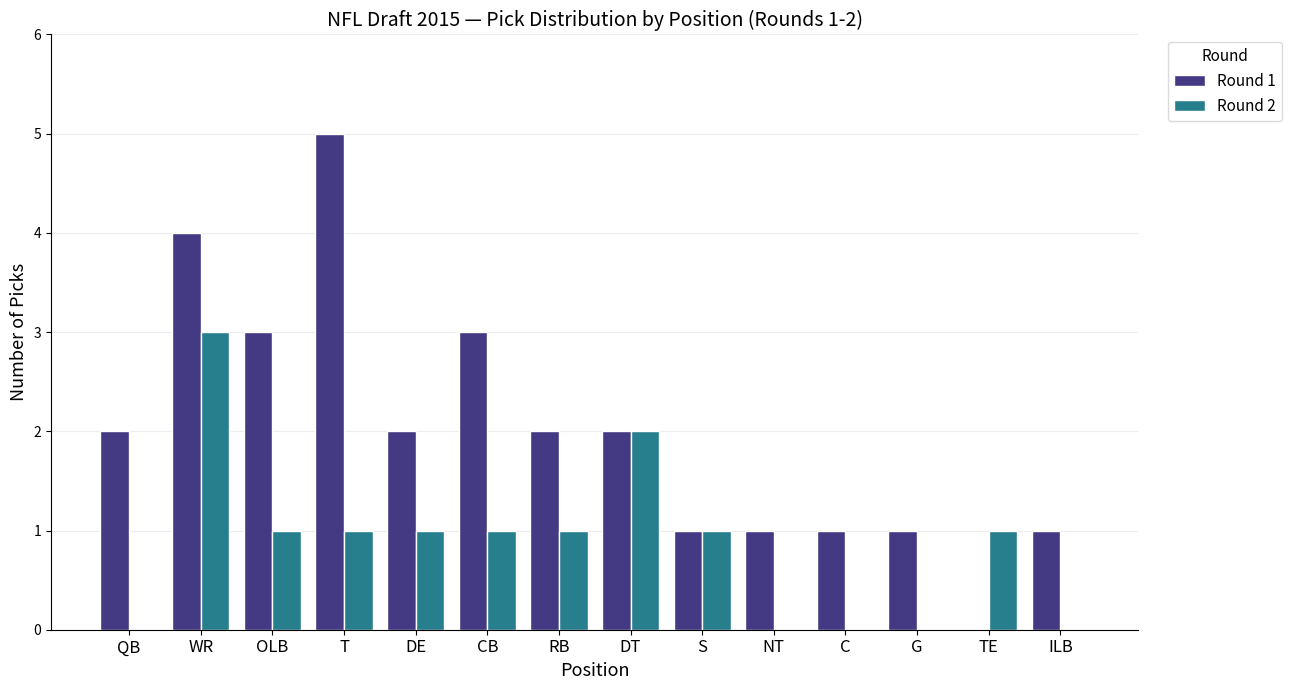

What is the sum of all Round 2 values?

12